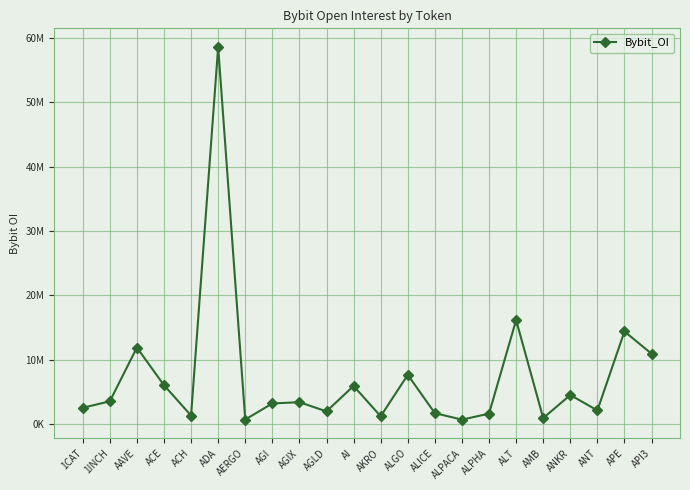

Between ALPACA and AGIX, which is larger?

AGIX